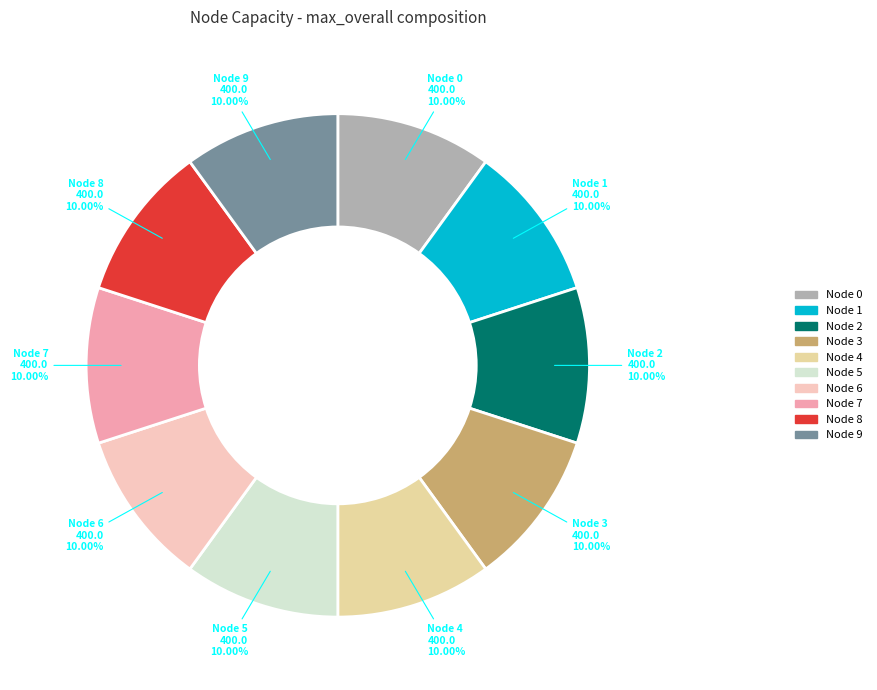

What percentage is the Node 9 slice, to the nearest percent?

10%